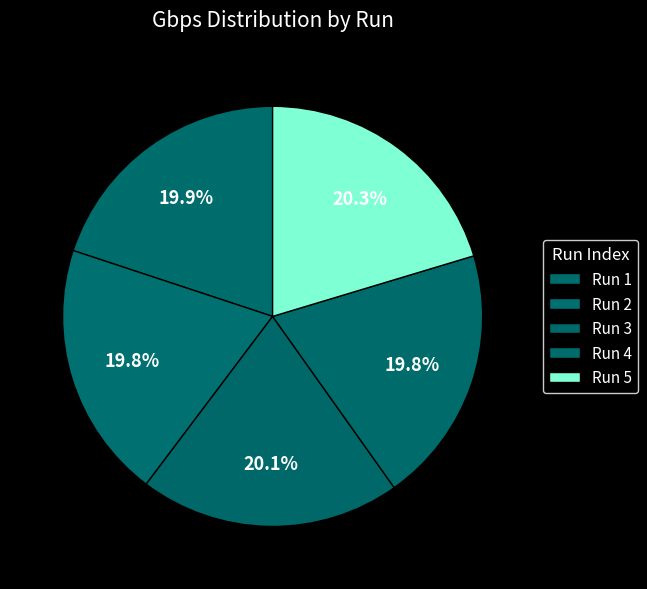

To the nearest percent, what is the difference between the largest and smallest slice percentages?

1%